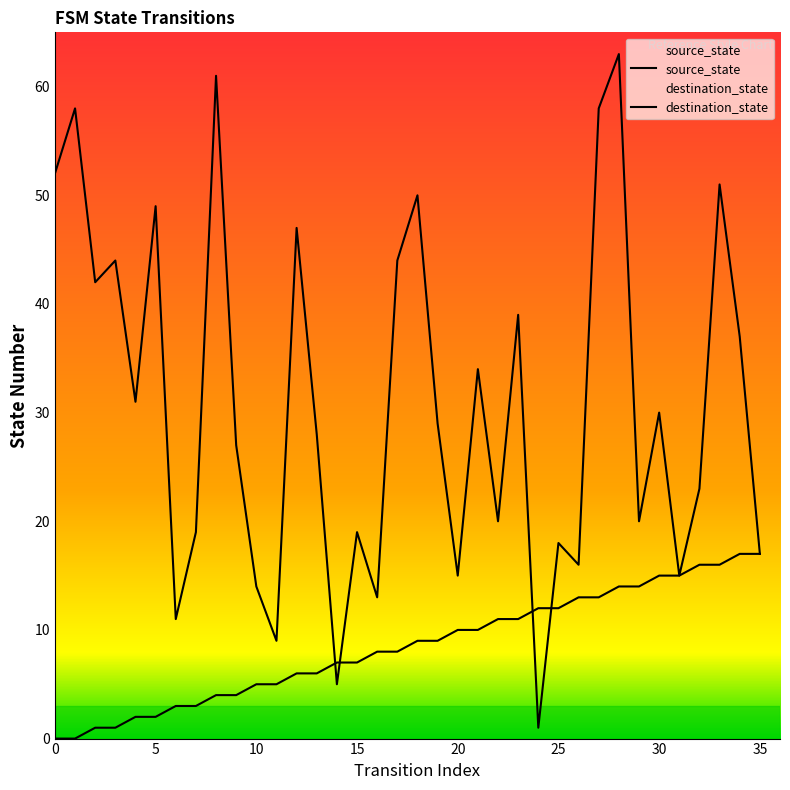

In destination_state, how many points are higher than both neighbors (excluding endpoints)?

13